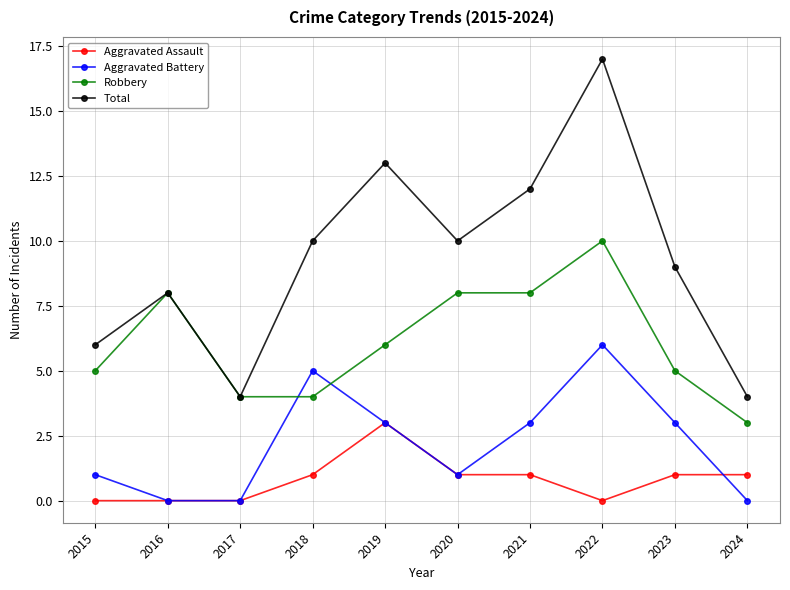

How many series are shown in this chart?

4